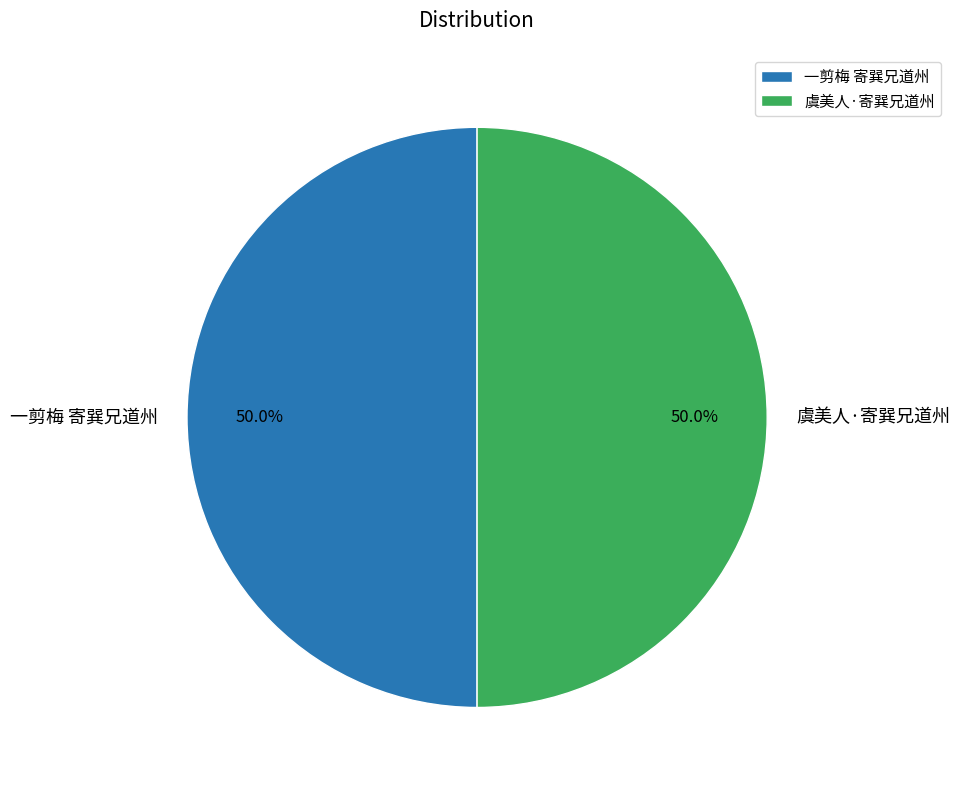

What is the ratio of the value at 一剪梅 寄巽兄道州 to the value at 虞美人·寄巽兄道州?

1.0